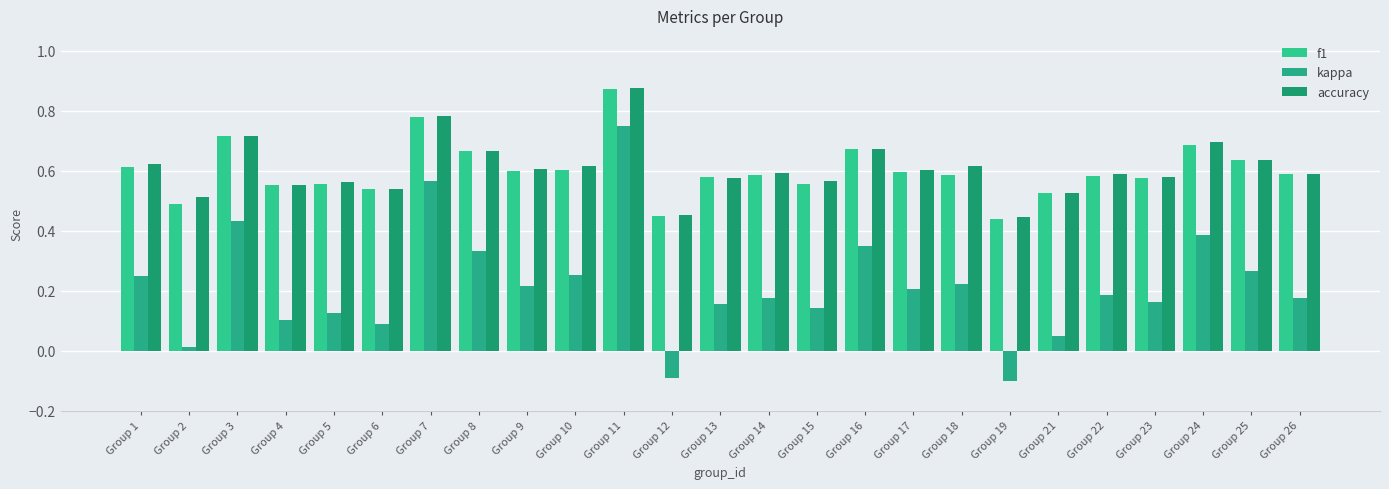

How many categories are shown in the chart?

25